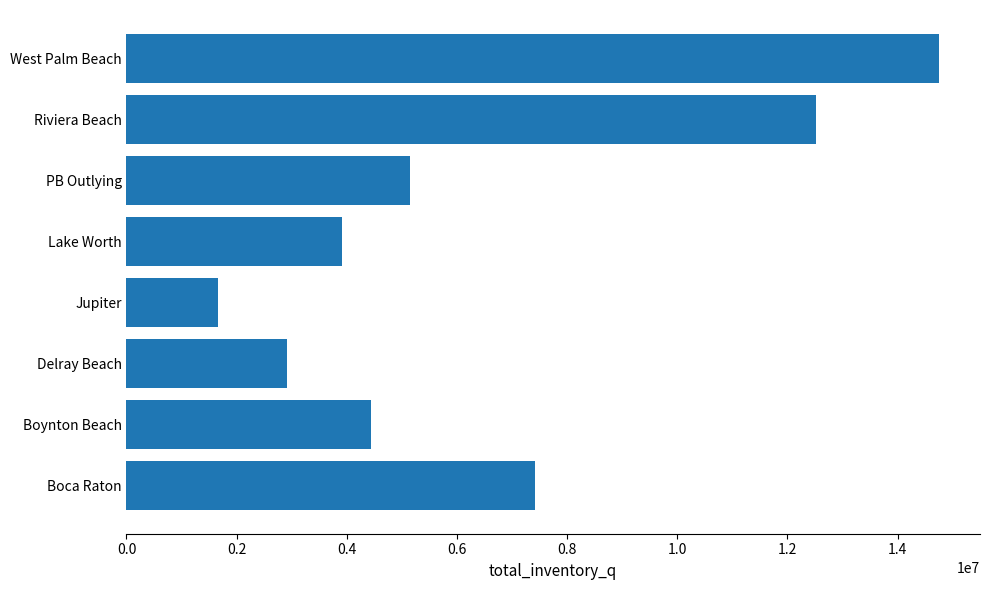

What is the change in value from Boynton Beach to Lake Worth?

-520620